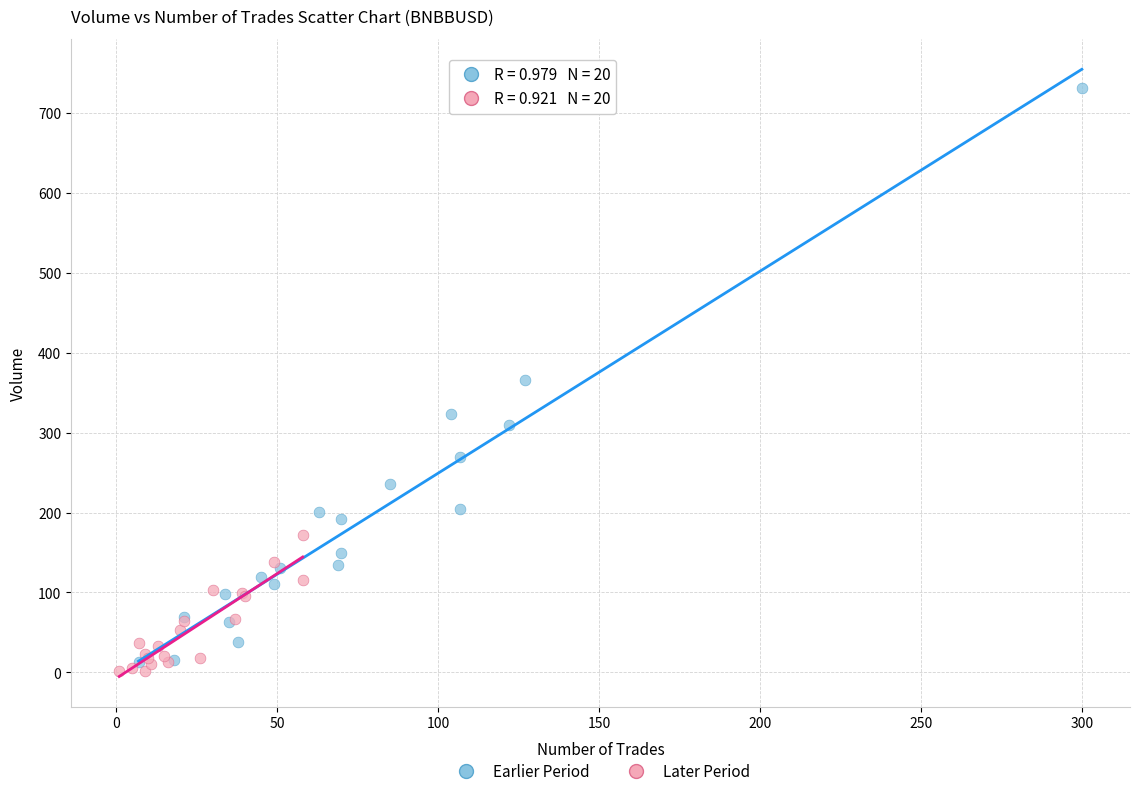

Which series contains the highest Y value?

Earlier Period